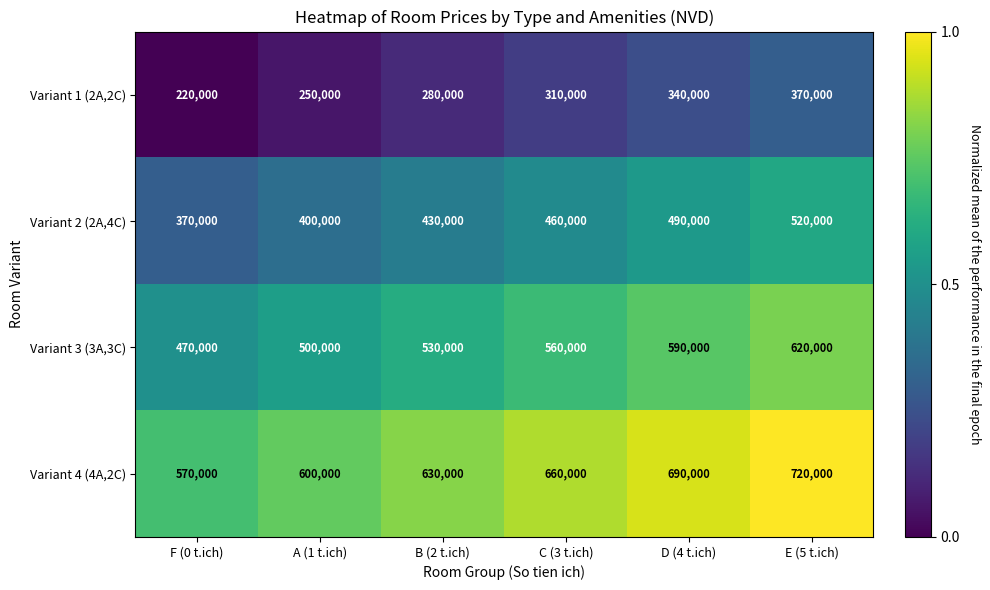

What is the minimum value shown in the chart?

220000